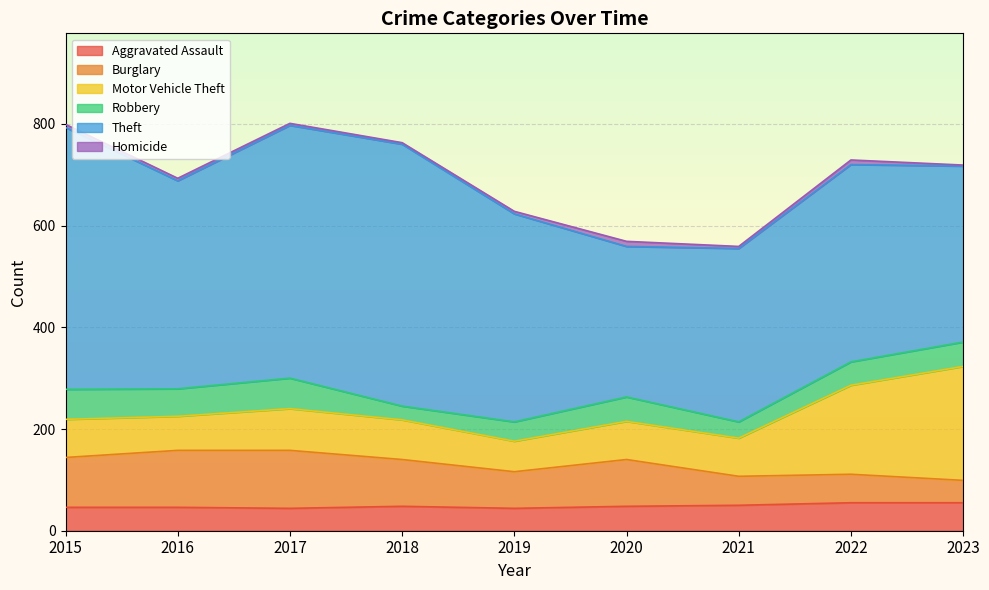

Does the chart display data point markers on the line(s)?

No